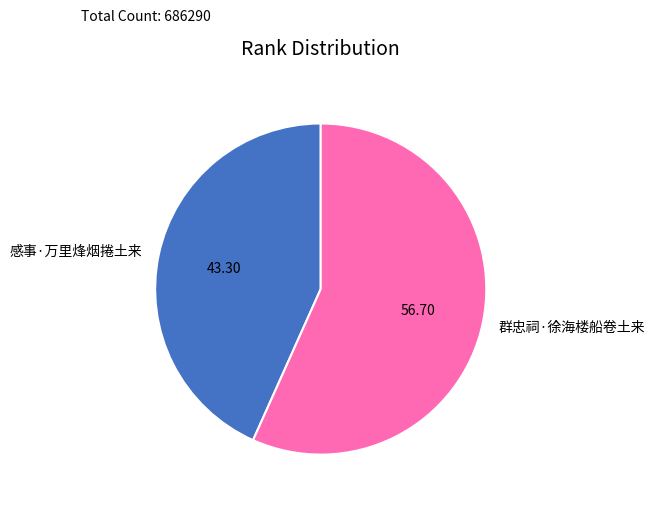

Which category accounts for the majority?

群忠祠·徐海楼船卷土来